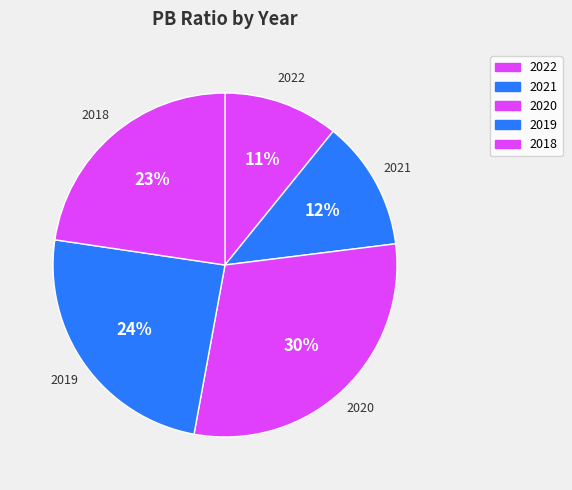

Is it true that 2020 is 30% of the pie?

True